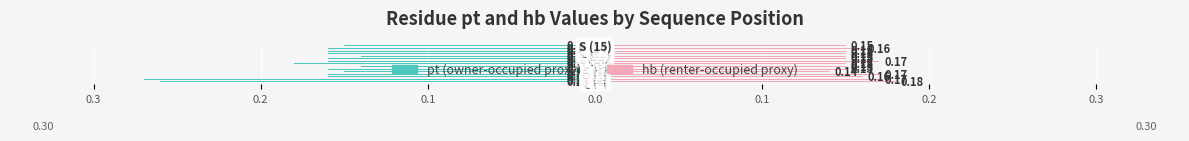

What are all the series names shown in the legend?

pt, hb